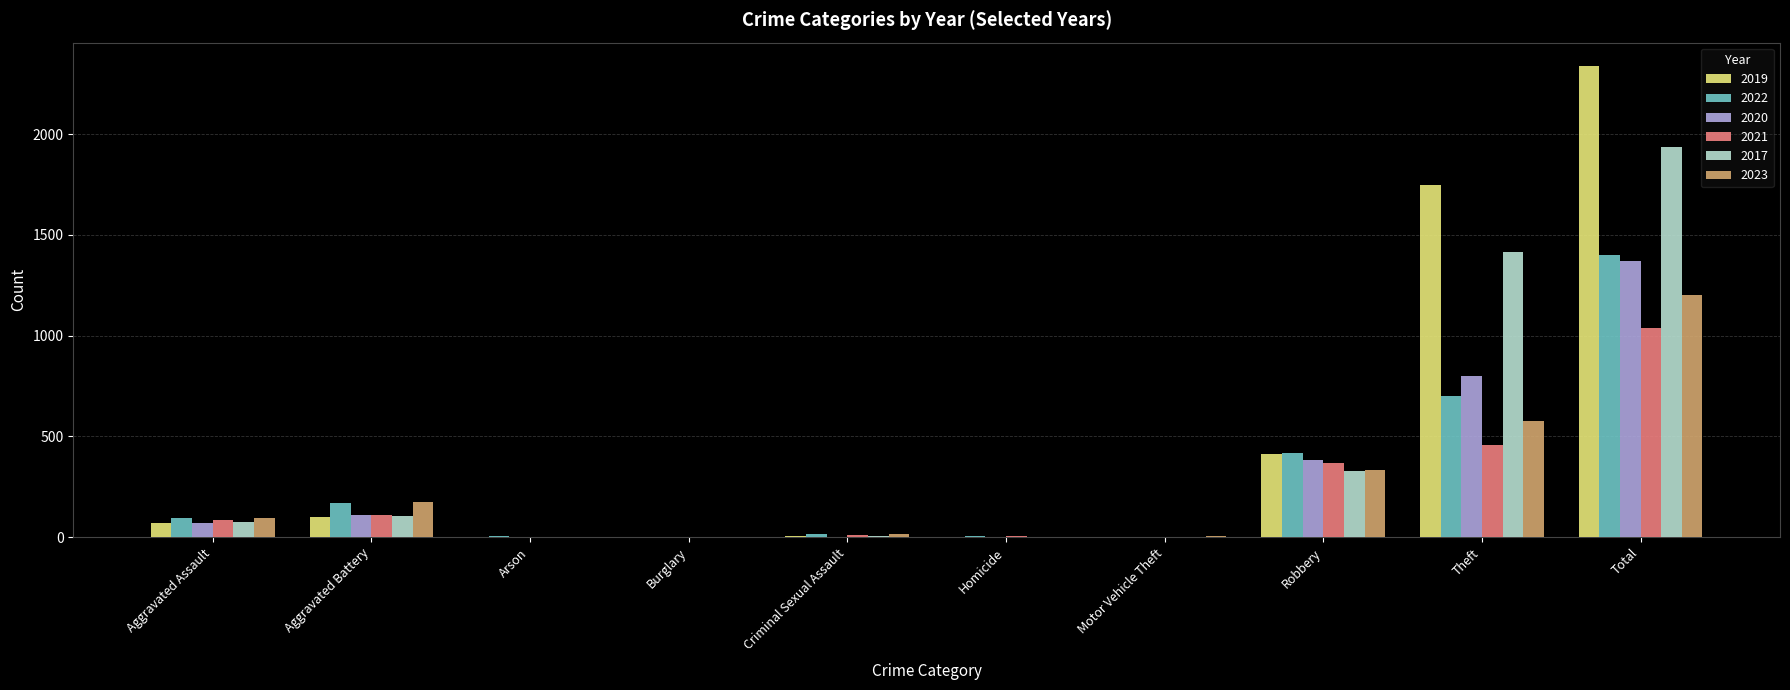

At which category does the chart reach its peak across all series?

Total